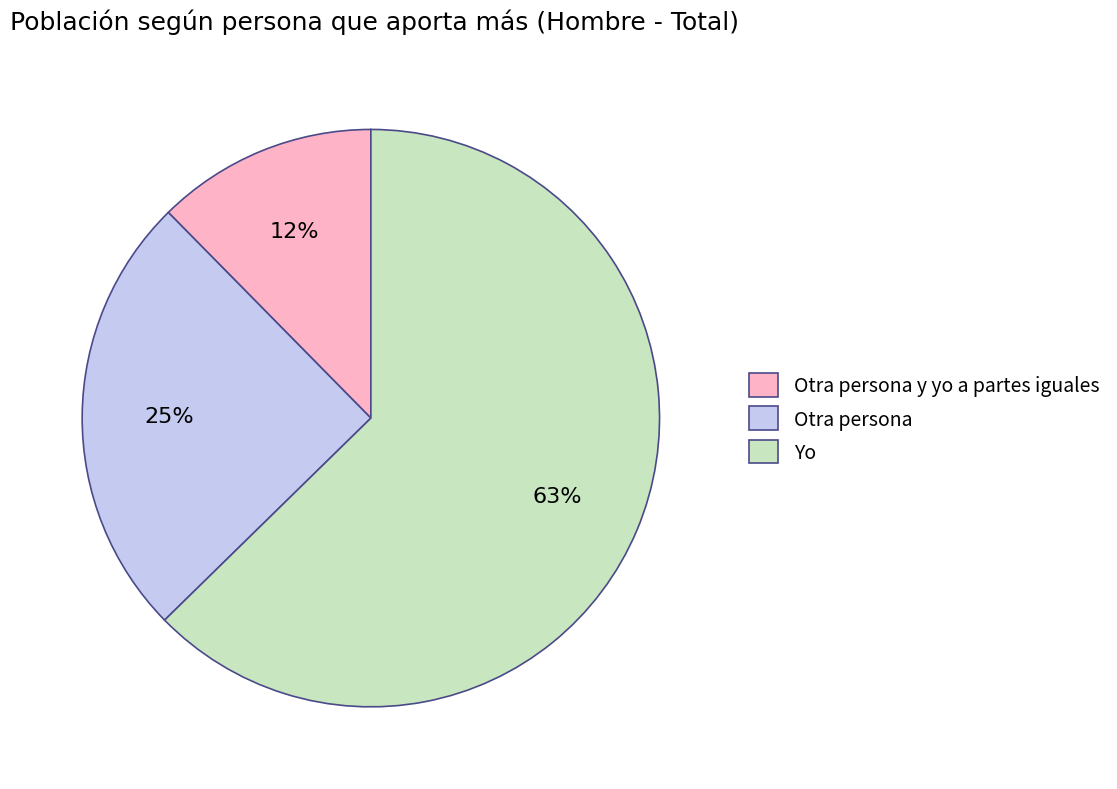

Count the number of slices in the pie.

3